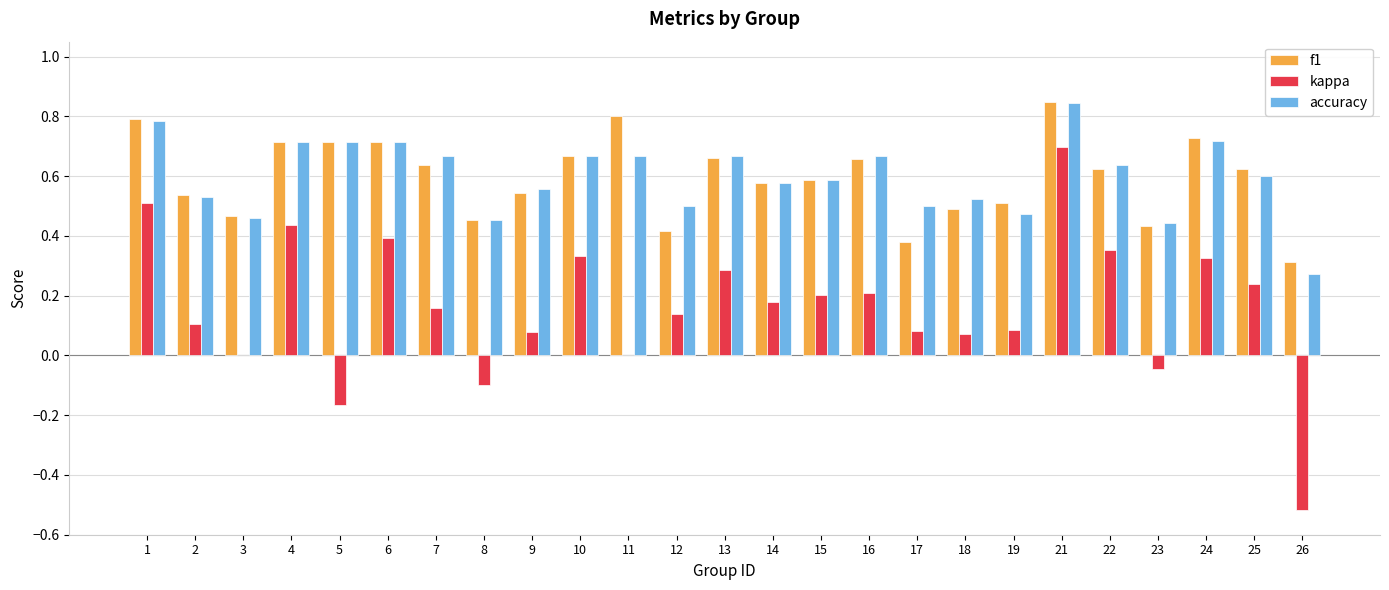

At which category is the sum across all series the highest?

21